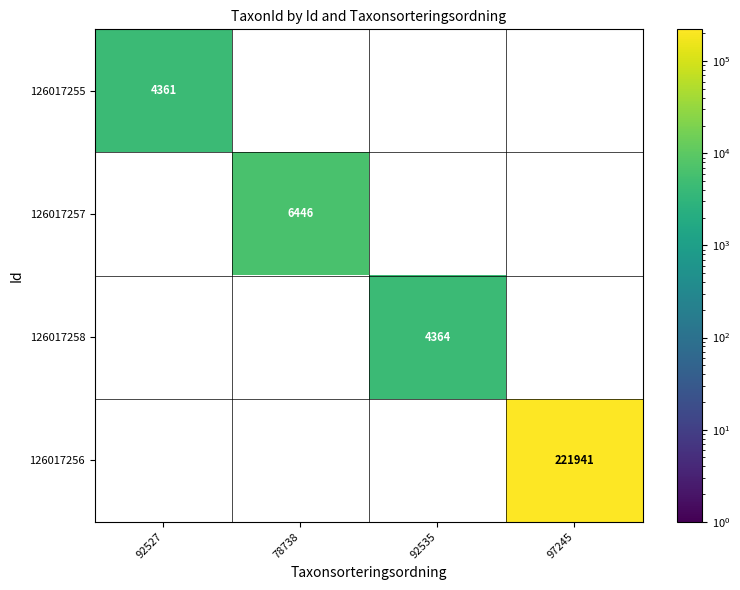

The 126017258 series shows 2357 at 92535. True or false?

False